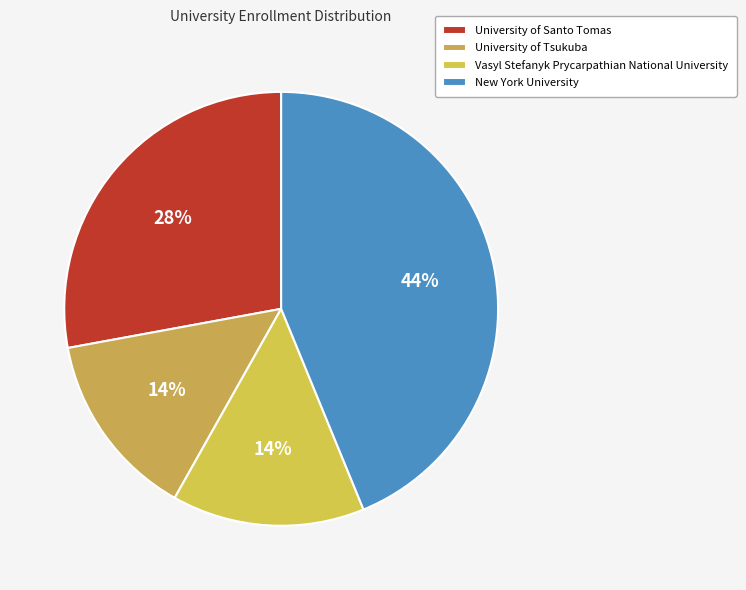

Does University of Santo Tomas represent more than half of the total?

No